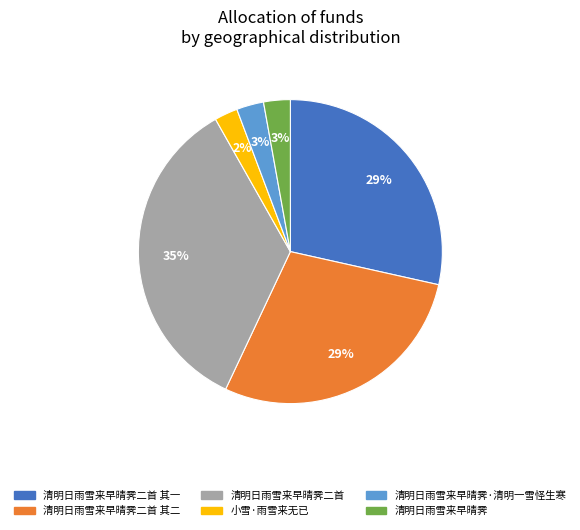

Which slice is the largest?

清明日雨雪来早晴霁二首